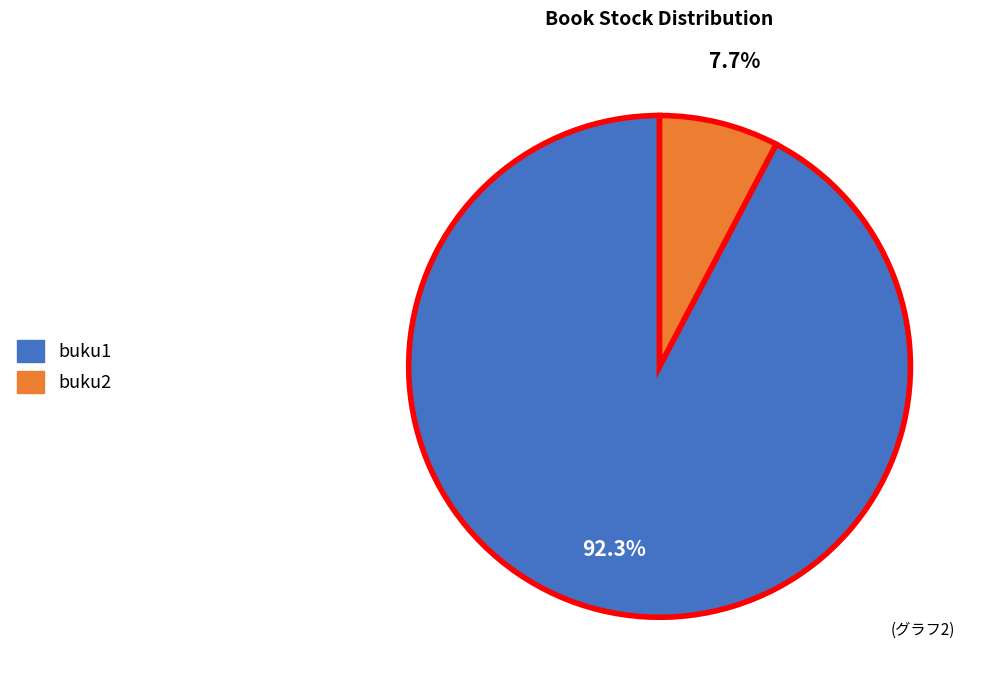

How many slices are in this pie chart?

2